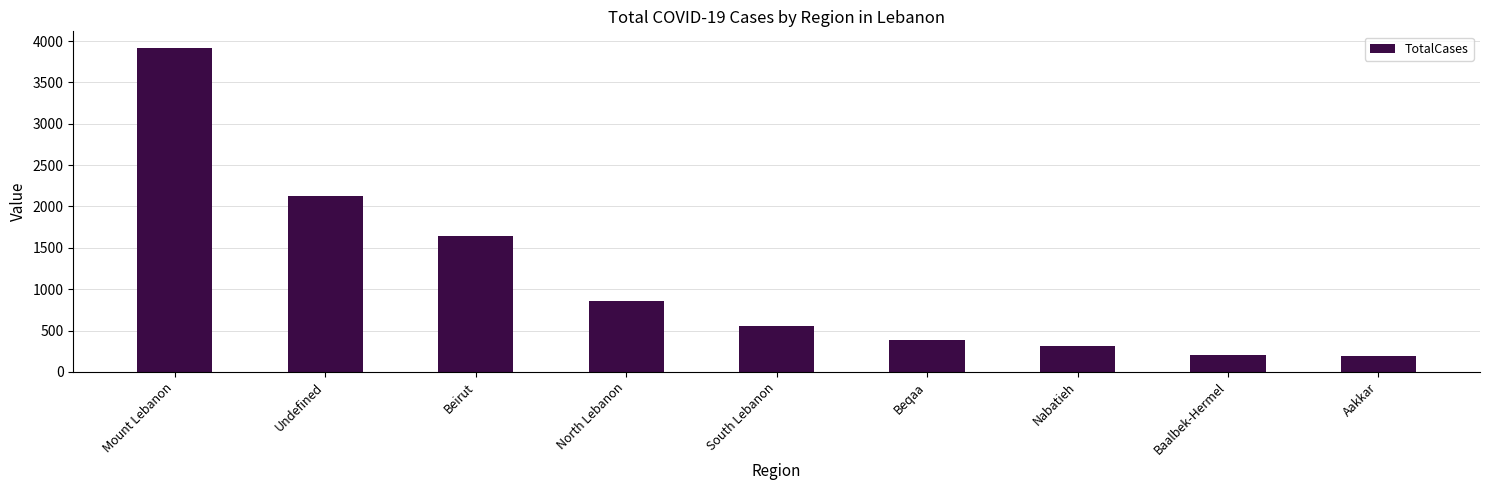

What is the greatest value displayed?

3921